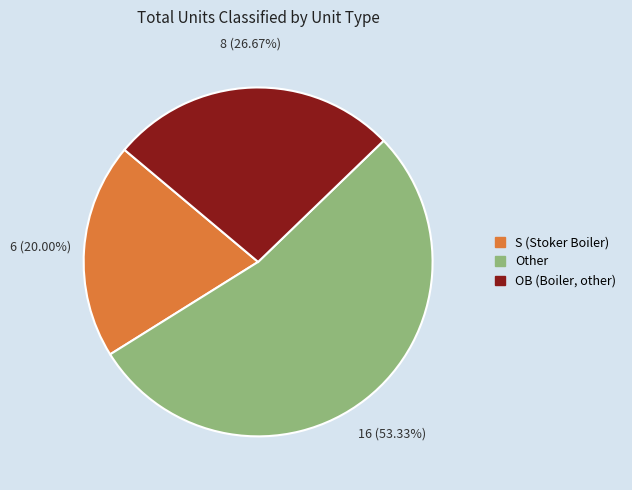

What percentage is the OB (Boiler, other) slice, to the nearest percent?

27%